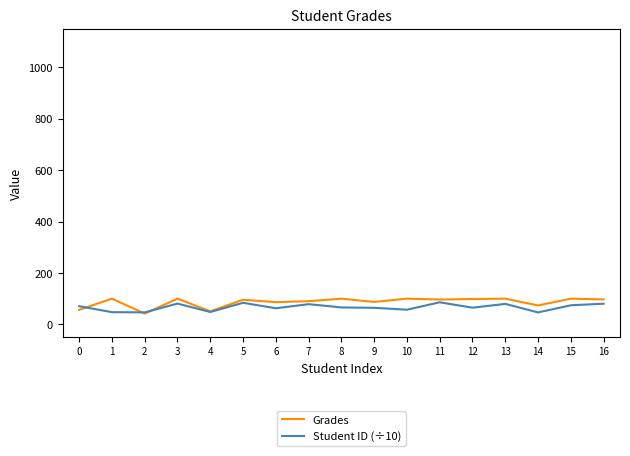

Which series has the largest range (max minus min)?

Grades